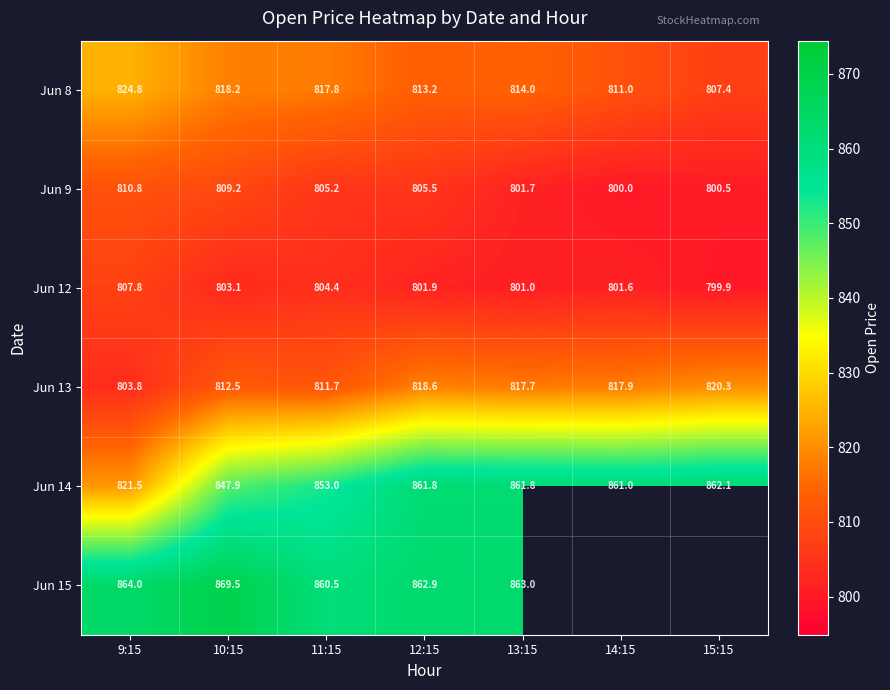

Rank the series at 10:15 from highest to lowest value.

Jun 15, Jun 14, Jun 8, Jun 13, Jun 9, Jun 12